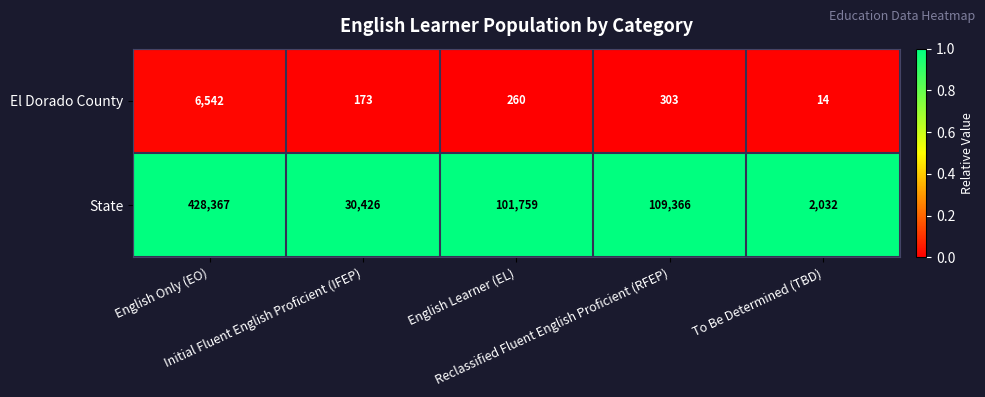

What is the difference between the maximum and minimum values in the El Dorado County series?

6528